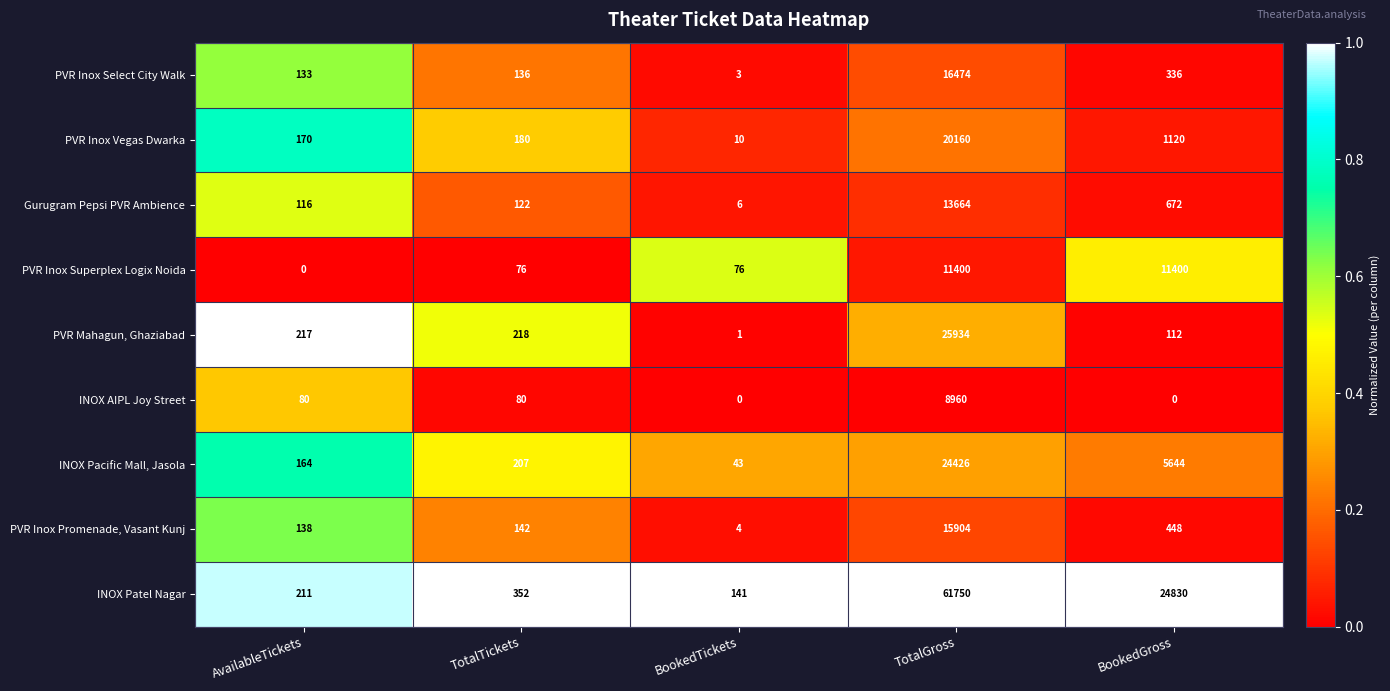

Rank the categories by PVR Mahagun, Ghaziabad value from lowest to highest.

BookedTickets, BookedGross, AvailableTickets, TotalTickets, TotalGross